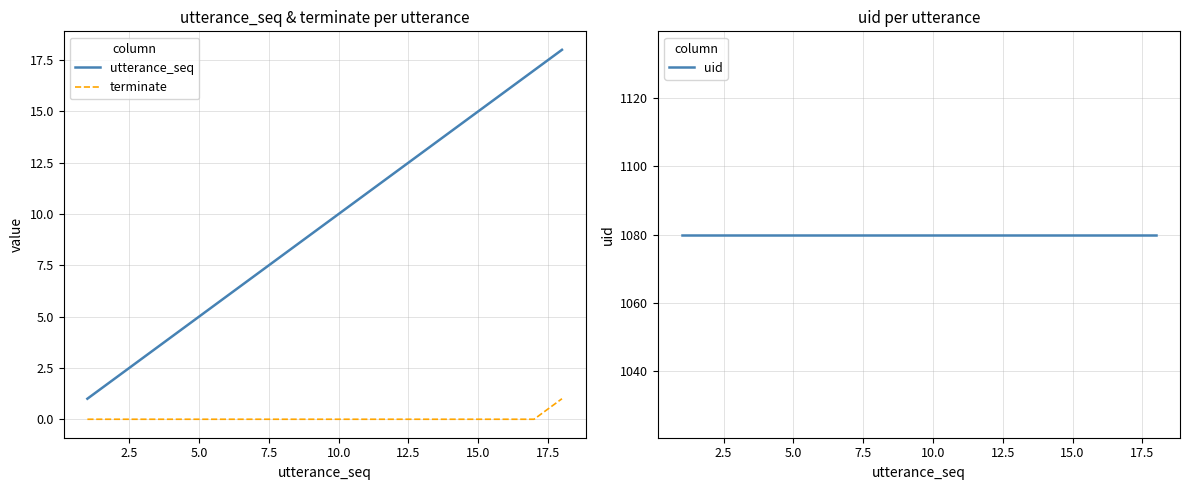

Is it true that terminate equals 0 at 5.0?

True